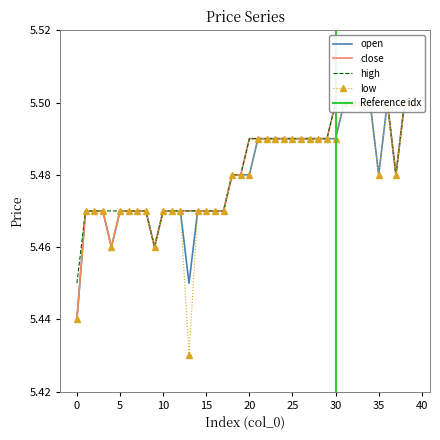

What is the value of the low point at the 39th from the left?

5.5